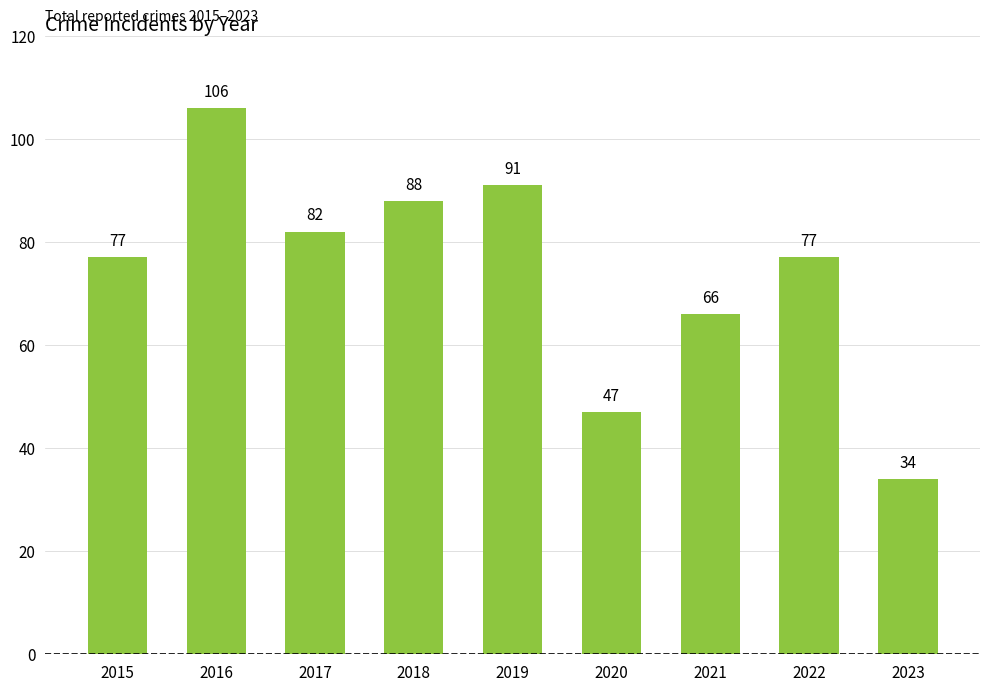

Where is the data nearest to the value 70?

2021